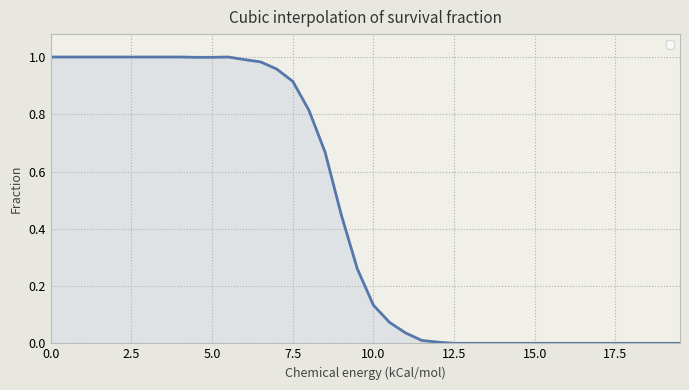

Is it true that the value at 7.5 is 0.5?

False